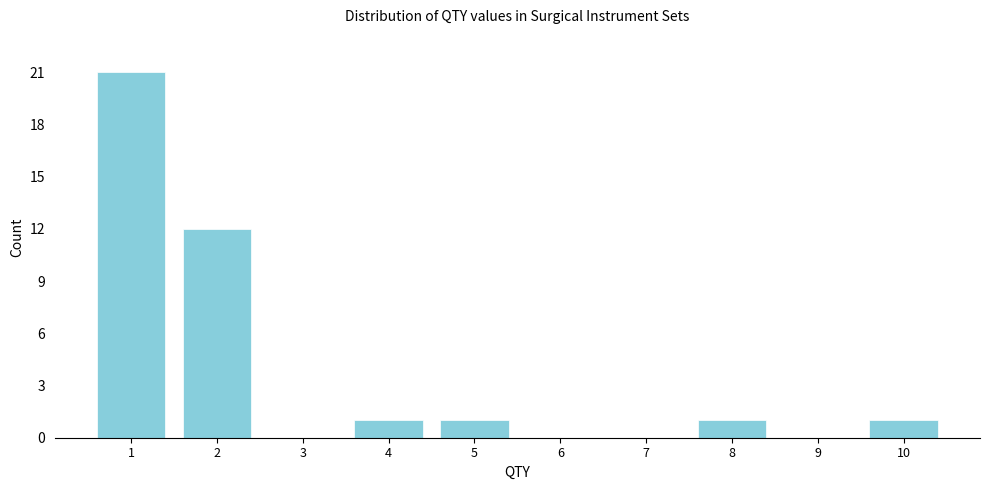

Reading left to right, what are all the values shown in this chart?

1=21	2=12	3=0	4=1	5=1	6=0	7=0	8=1	9=0	10=1